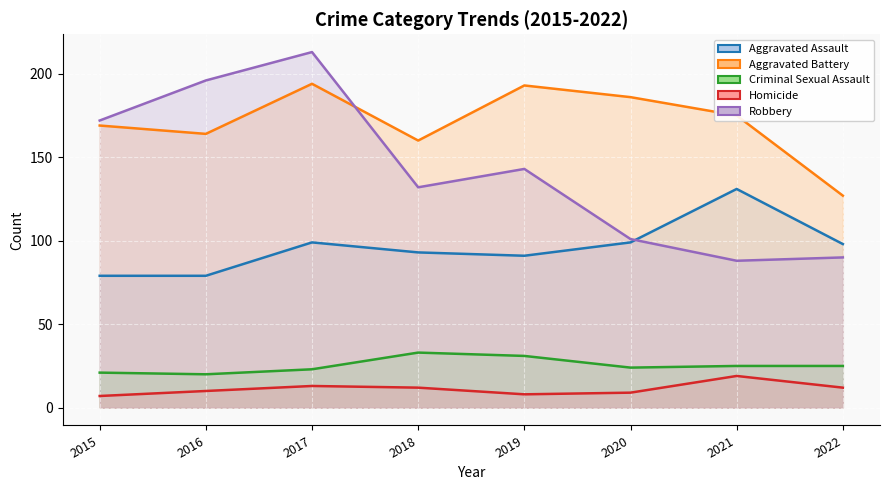

At which category is the sum across all series the highest?

2017